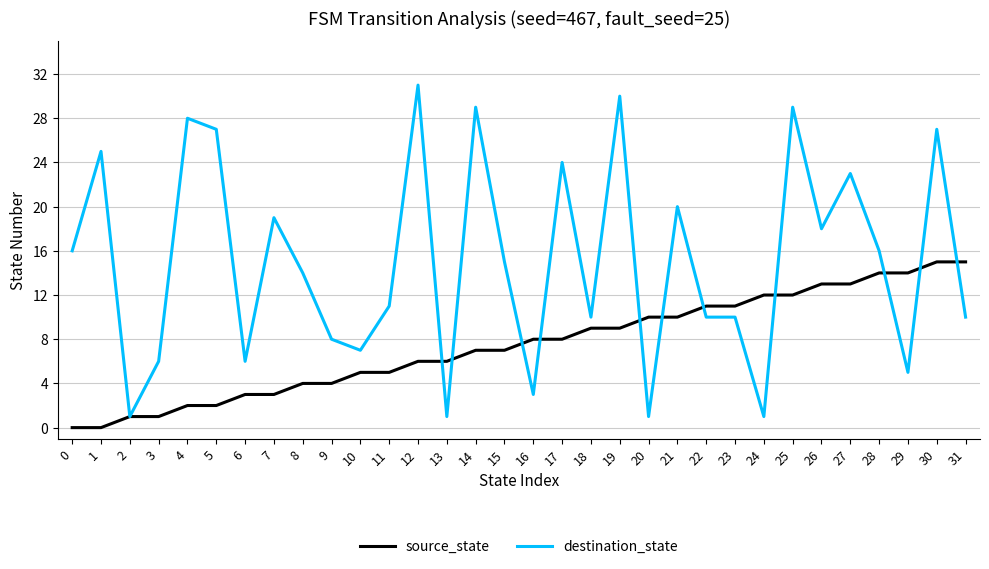

Count the number of categories in the chart.

32